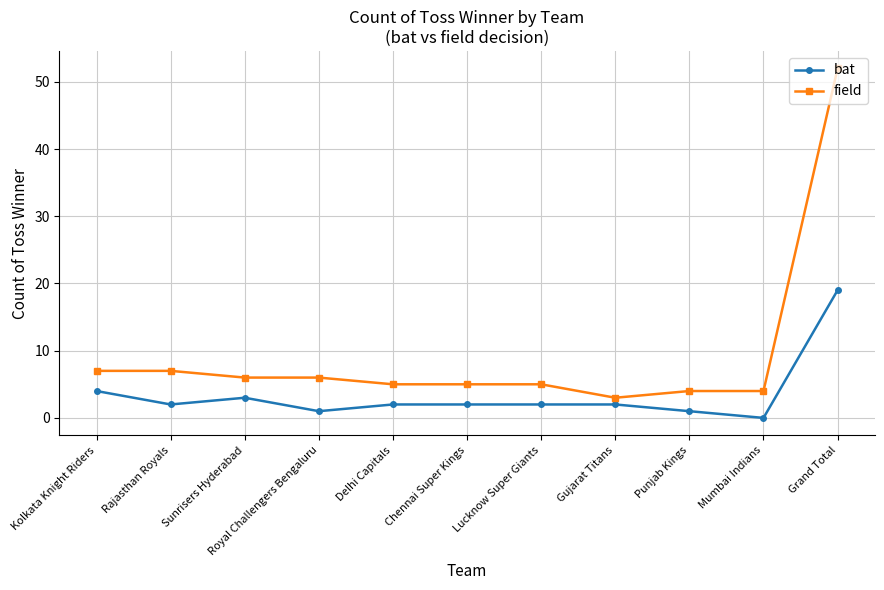

True or false: bat and field cross at least once.

False